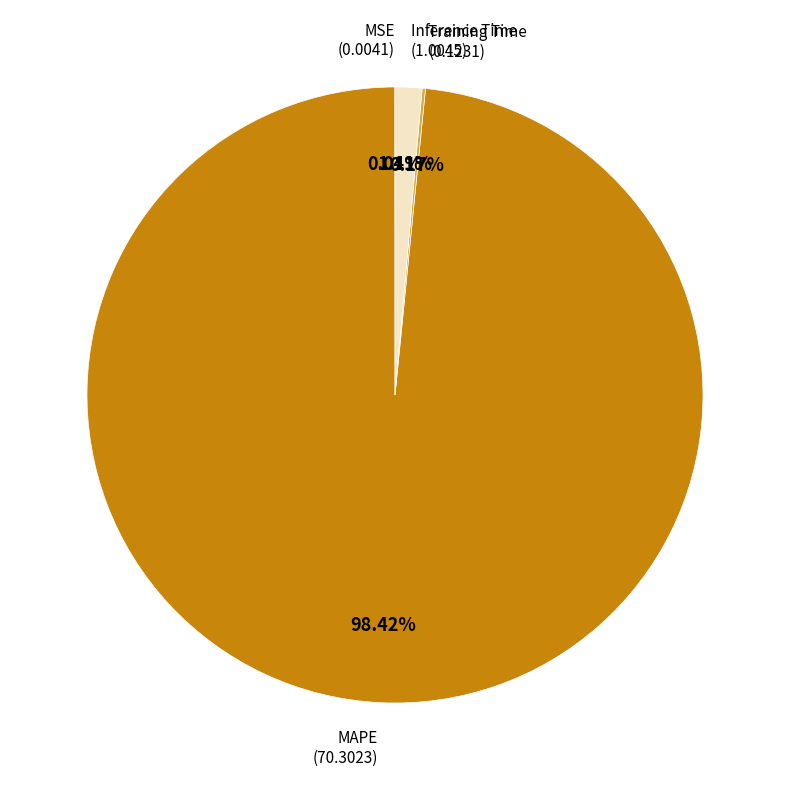

Does any single category account for the majority?

Yes